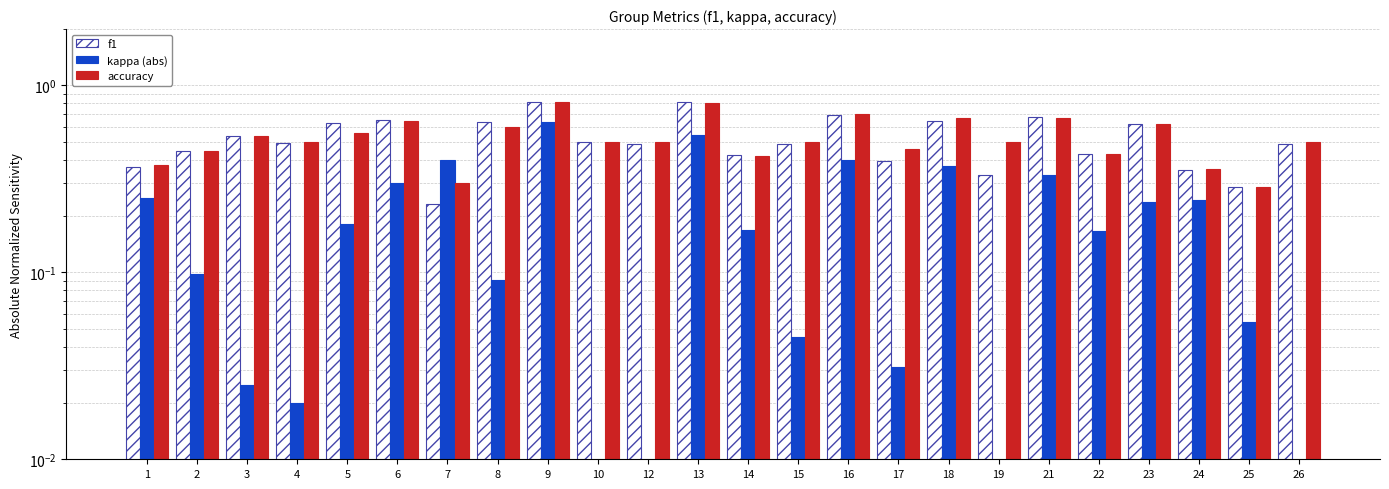

At which category is the sum across all series the highest?

9